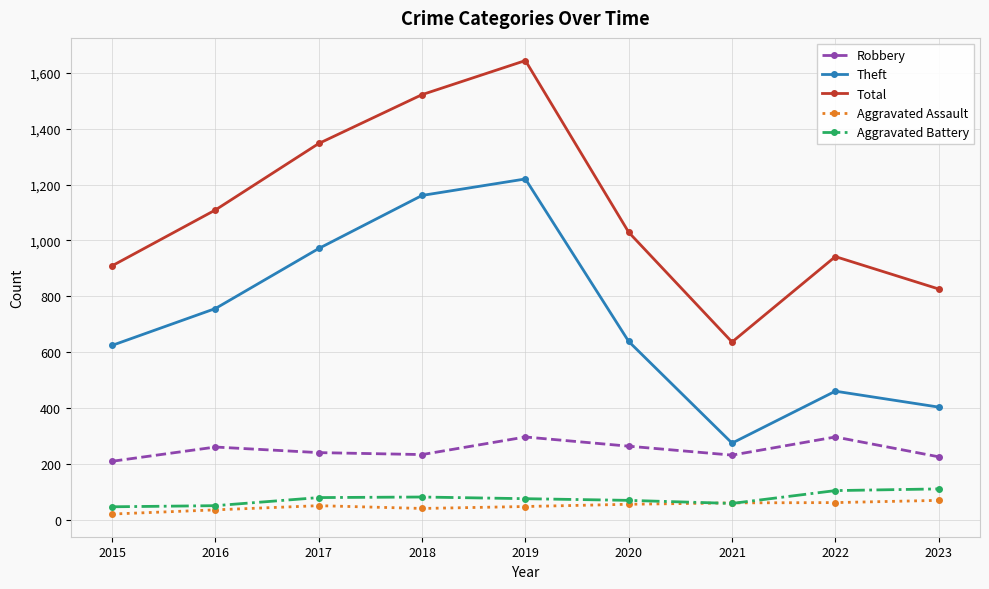

In Total, how many points are lower than both neighbors (excluding endpoints)?

1